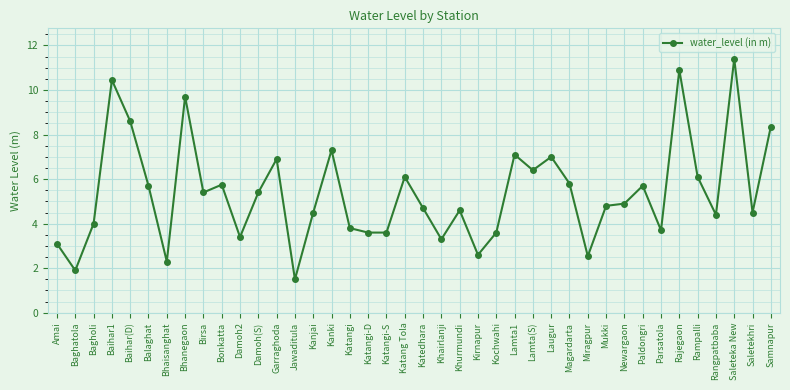

Which has a higher value, Damoh2 or Baihar1?

Baihar1